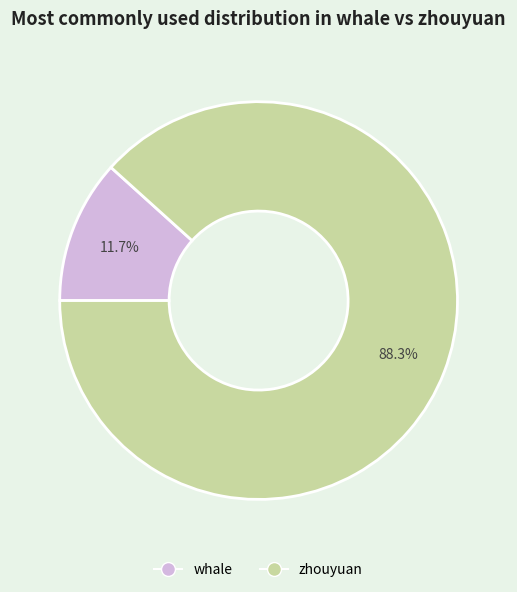

Is there any slice that represents more than half of the pie?

Yes